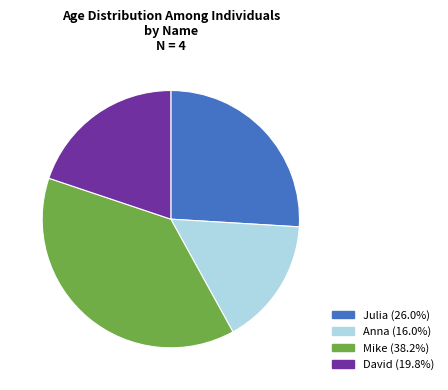

Approximately how many times larger is the value at Julia compared to David?

1.3